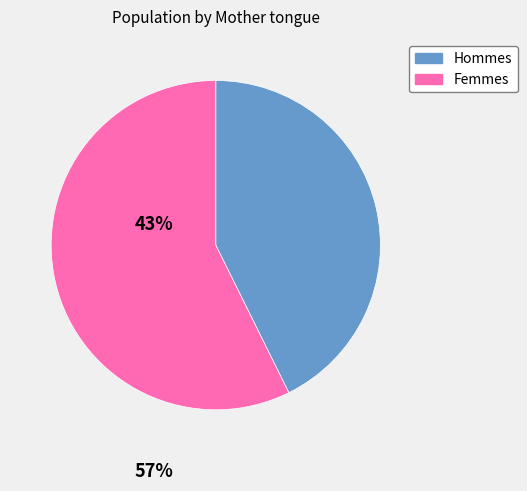

Is there any slice that represents more than half of the pie?

Yes